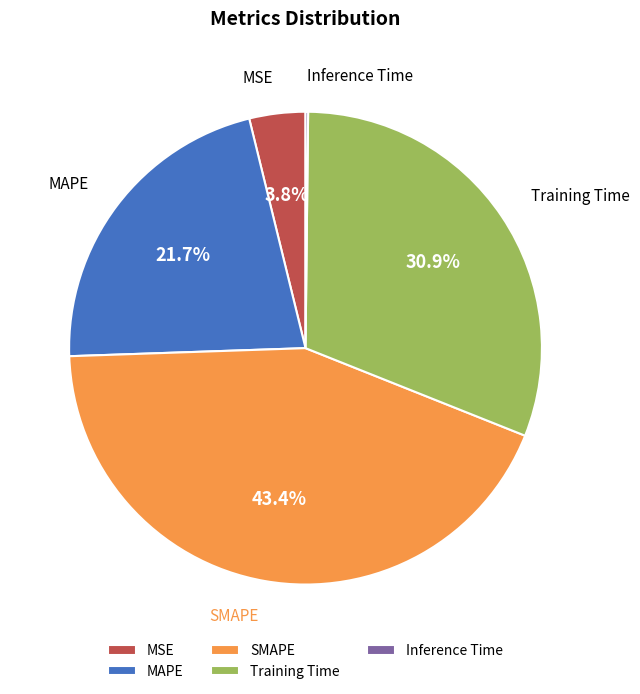

What is the total percentage of MSE and Training Time?

34.7%